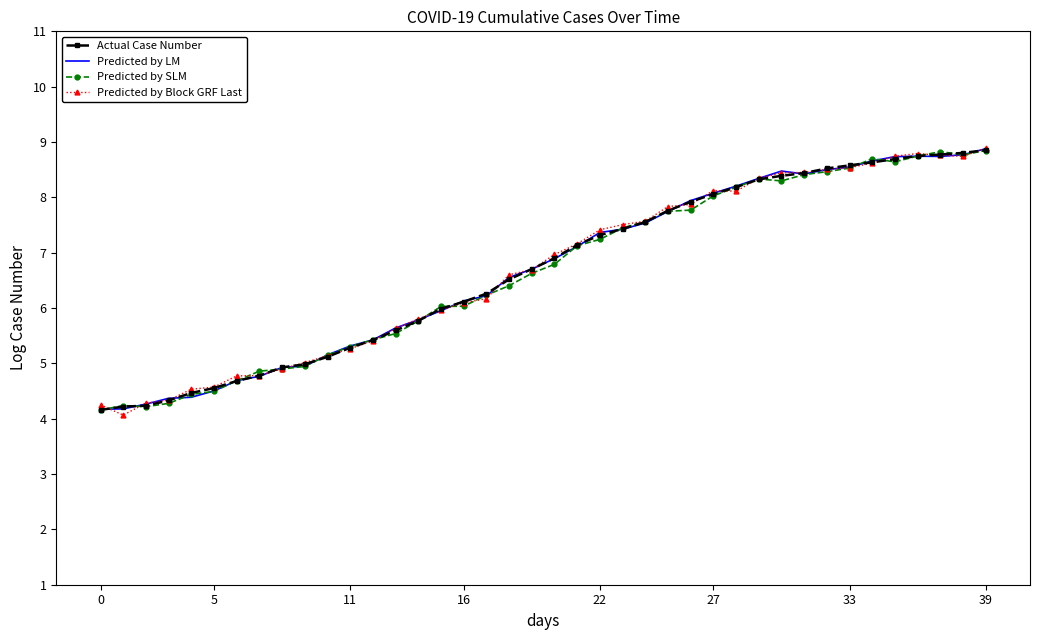

What is the highest value of the Predicted by SLM series?

8.8